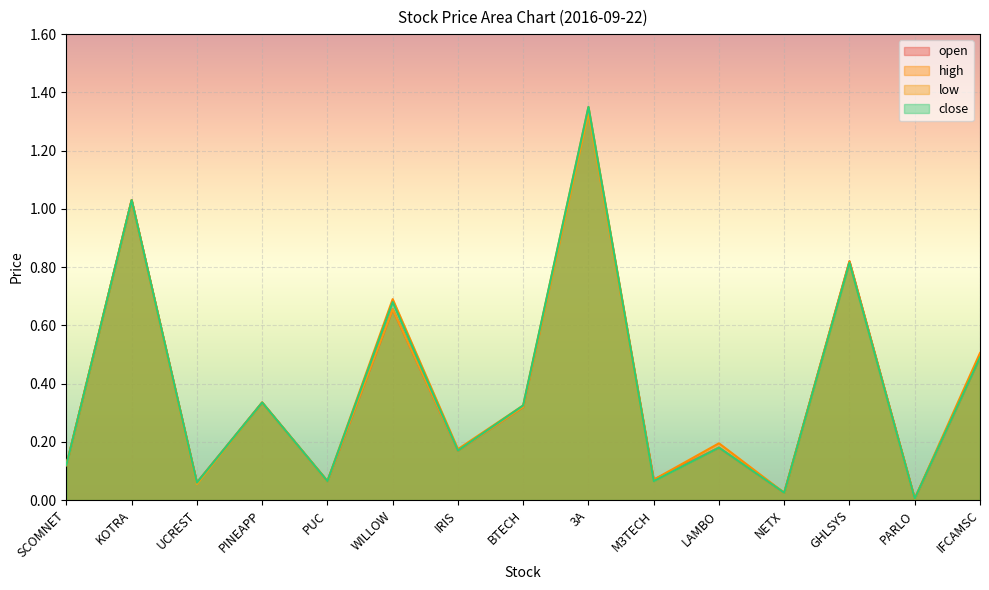

What is the approximate value of open at IFCAMSC?

0.5